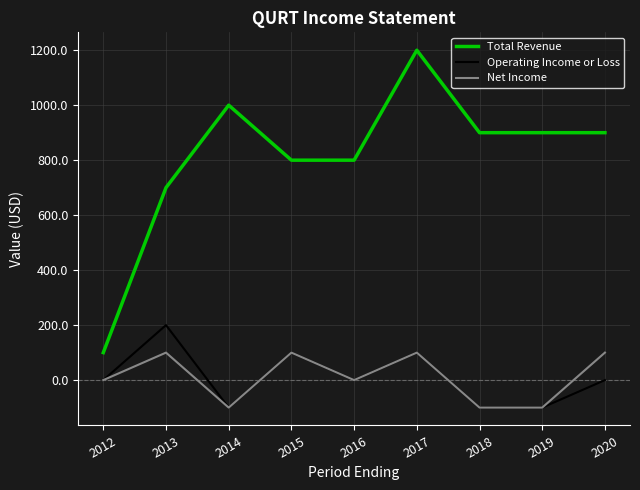

Which series has the largest total across all categories?

Total Revenue